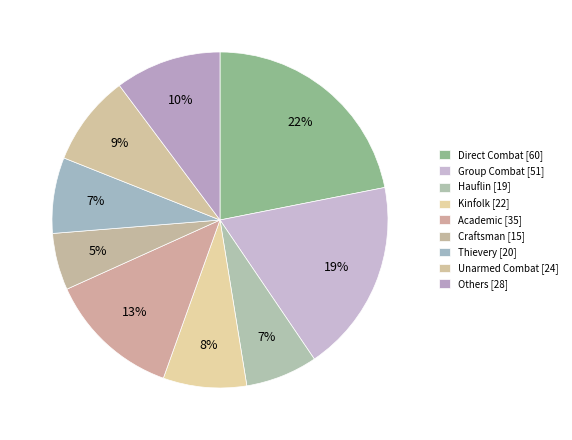

How many segments does this pie chart have?

9